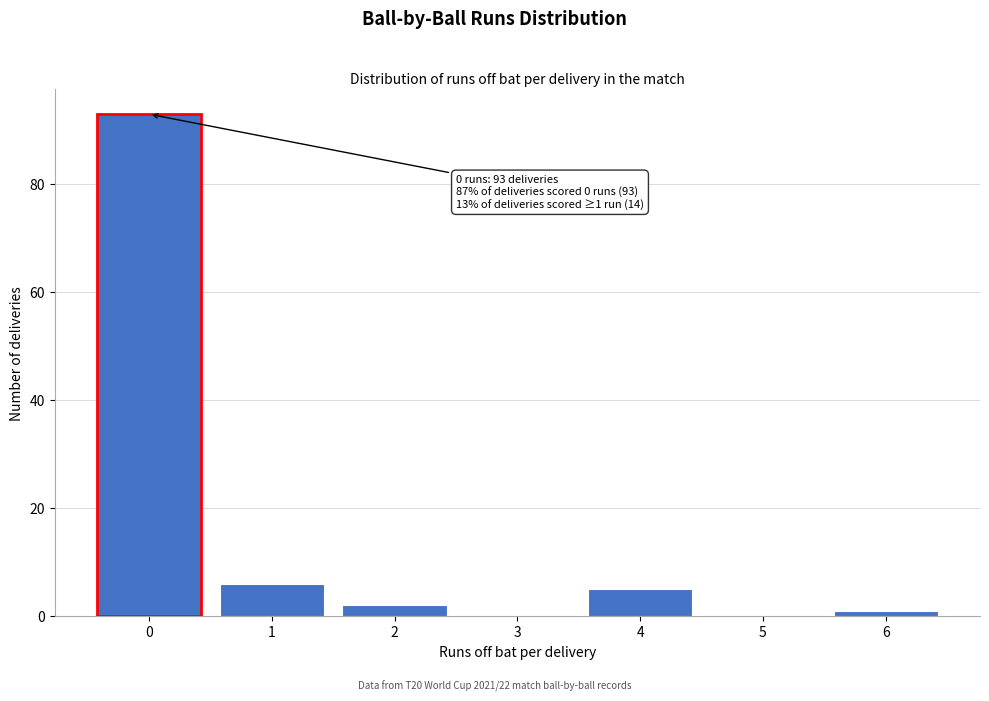

Reading right to left, transcribe all the data shown in this chart.

6=1	5=0	4=5	3=0	2=2	1=6	0=93